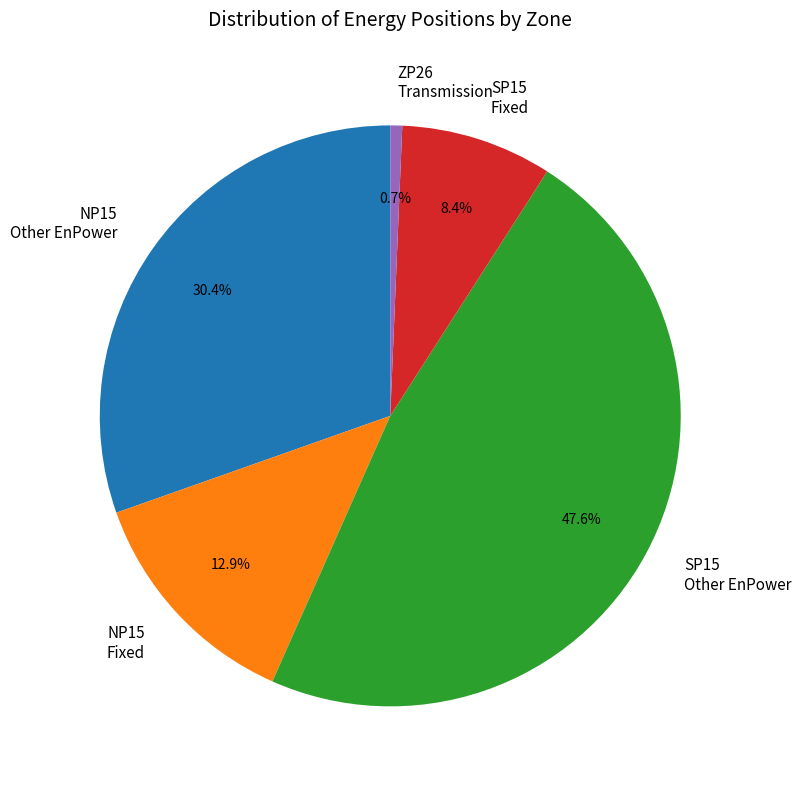

The NP15 Other EnPower slice represents 5% of the pie. True or false?

False